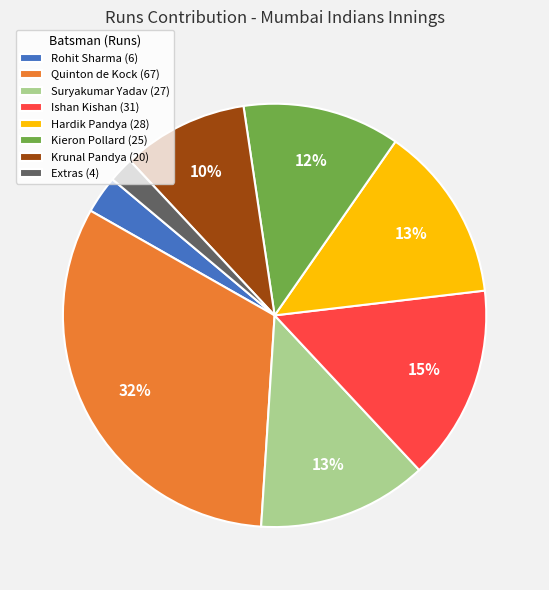

Between Kieron Pollard and Rohit Sharma, which is larger?

Kieron Pollard